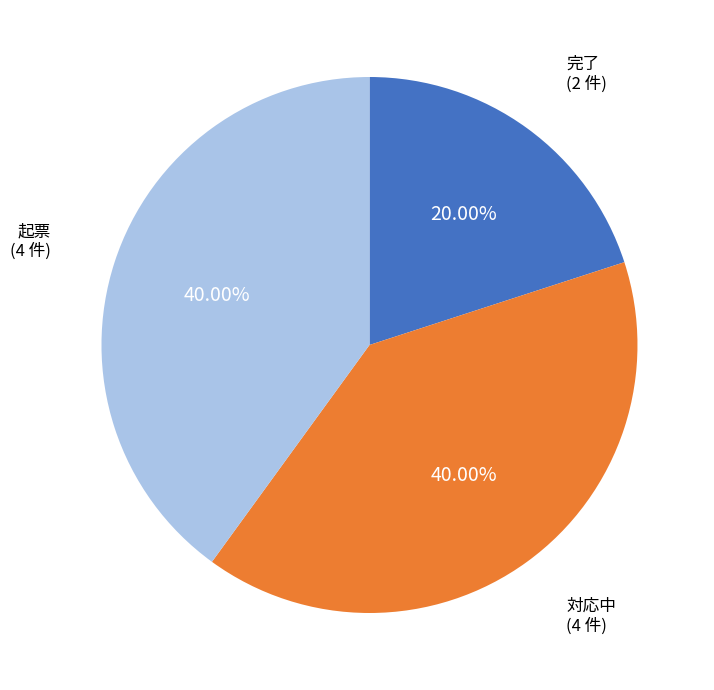

How many segments does this pie chart have?

3